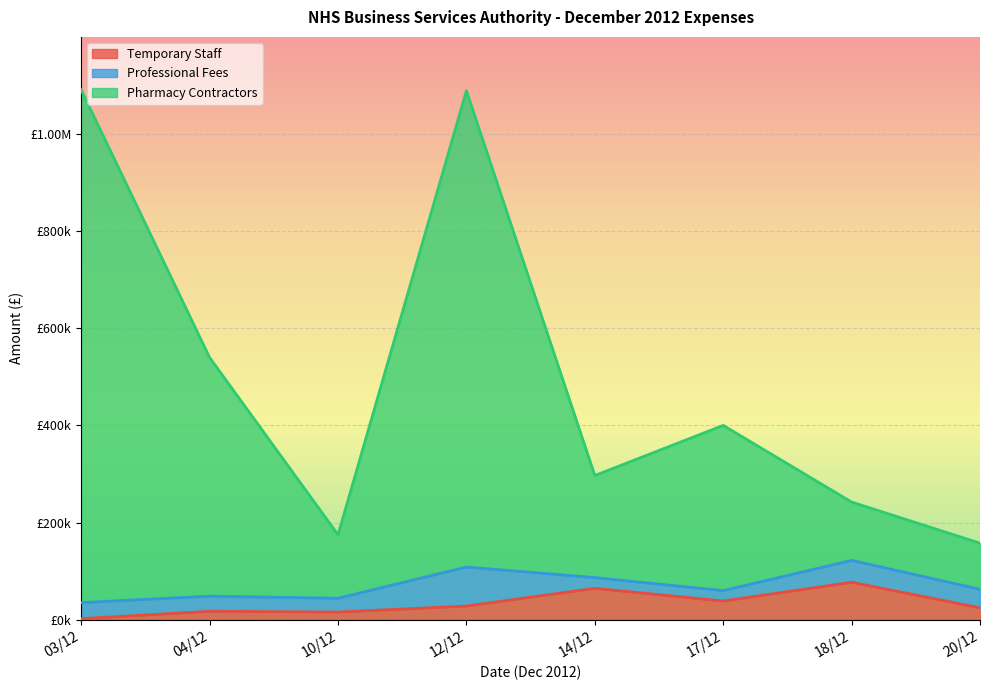

What is the sum of the Pharmacy Contractors values at 20/12 and 10/12?

332625.6